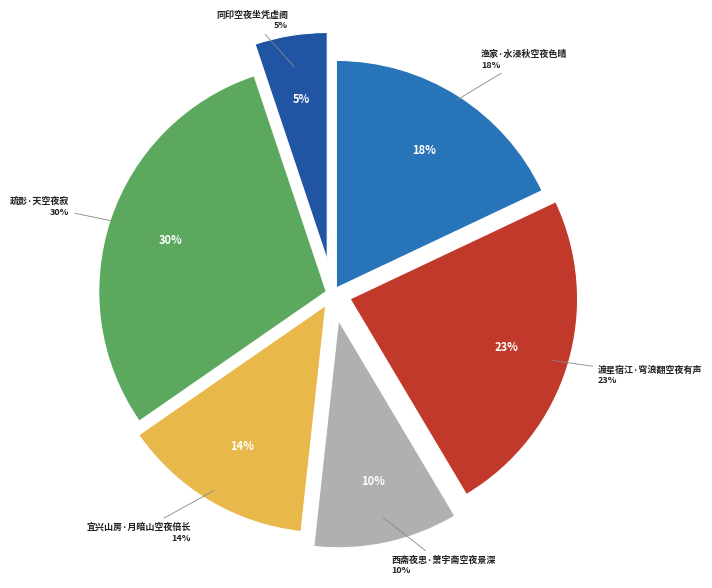

What is the smallest slice in the pie chart?

同印空夜坐凭虚阁